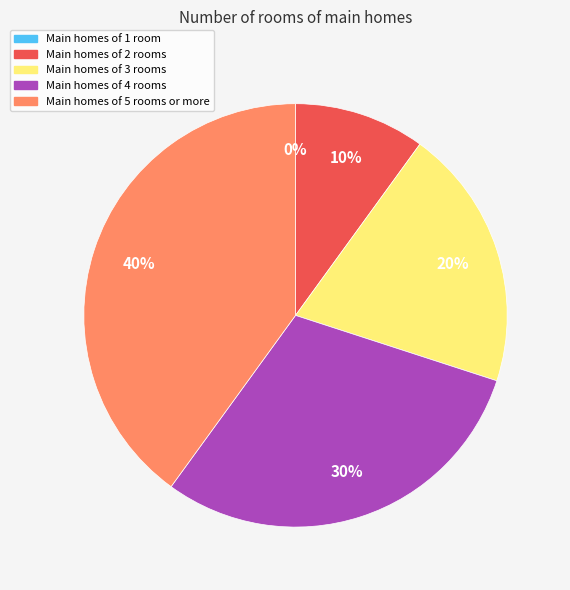

How many segments does this pie chart have?

5